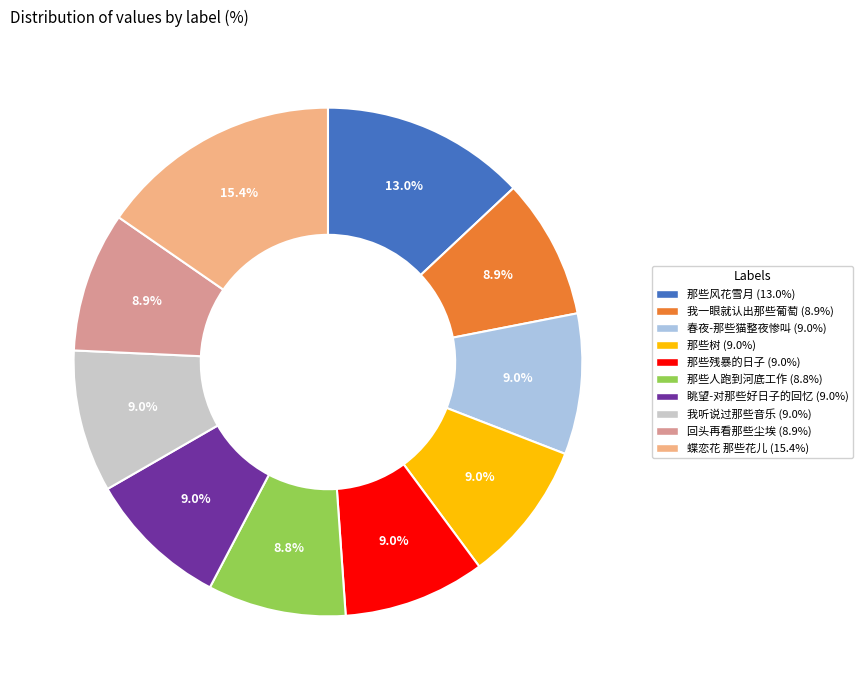

Does 蝶恋花 那些花儿 account for over 50% of the chart?

No